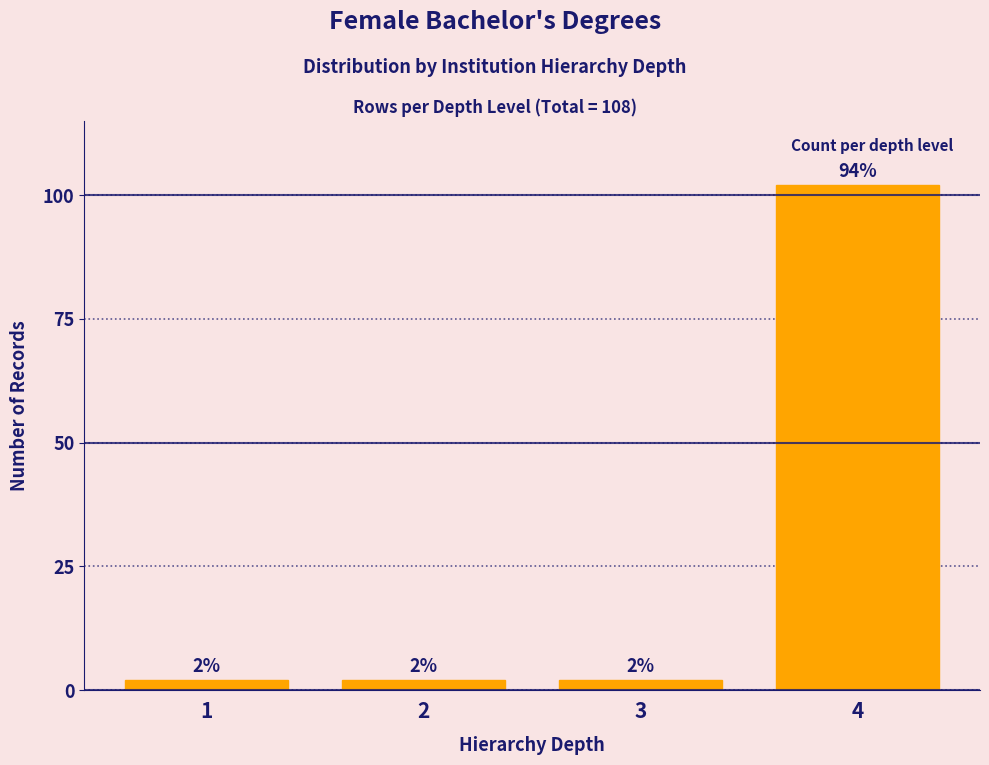

Reading left to right, transcribe all the data shown in this chart.

2	2	2	102